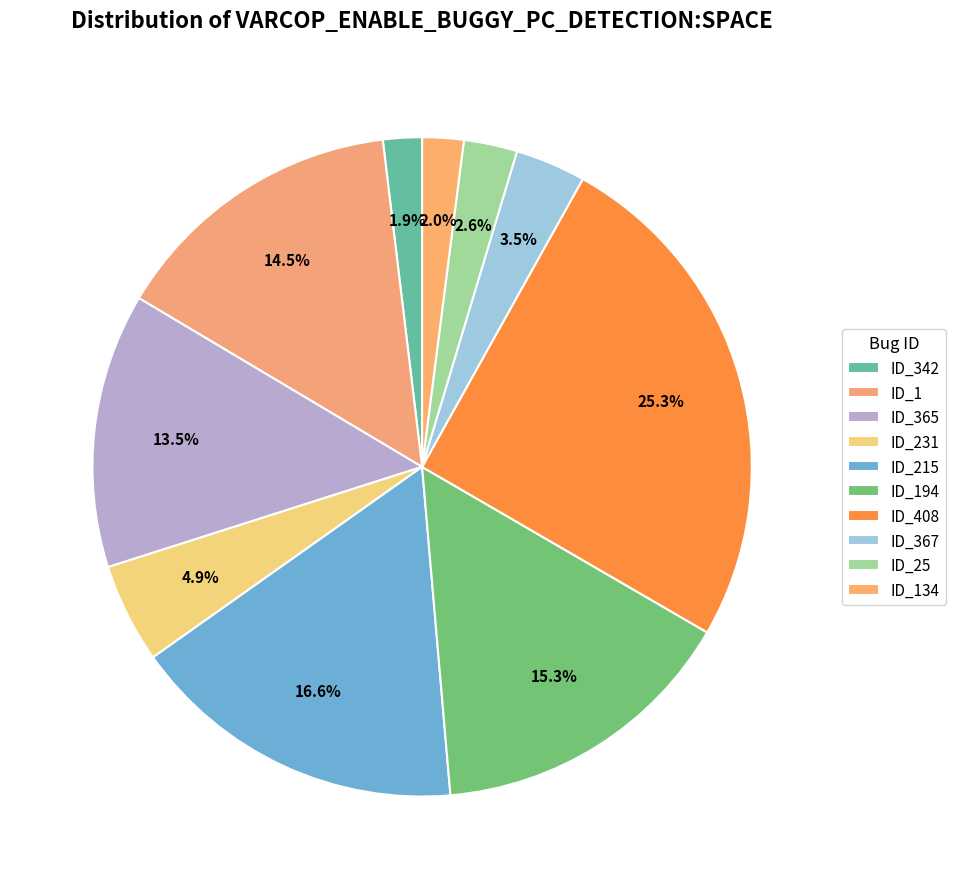

Does ID_342 represent more than half of the total?

No